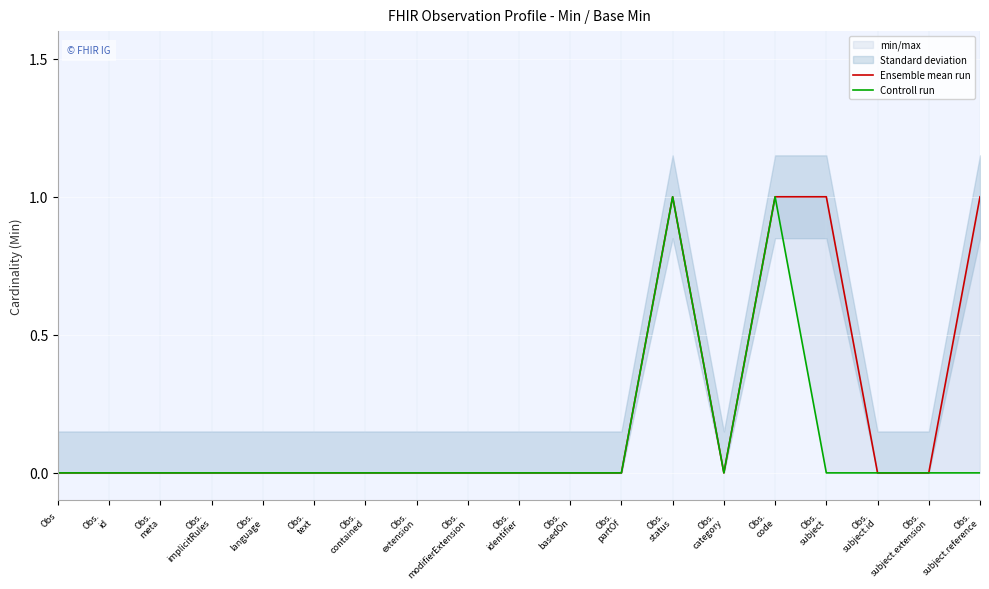

Between Obs.
language and Obs.
status, which series saw the biggest shift?

Ensemble mean run